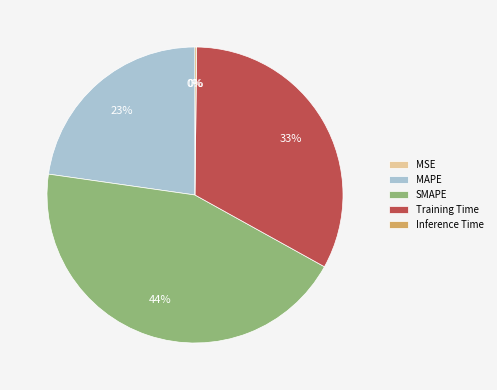

Between Training Time and MAPE, which is larger?

Training Time